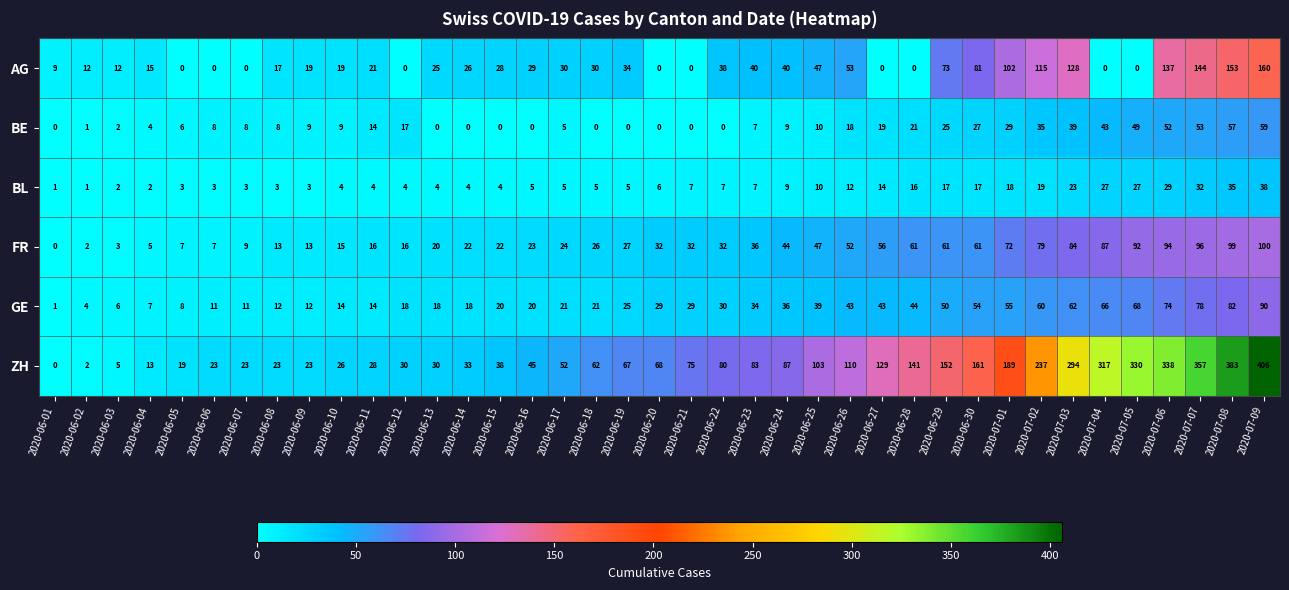

What is the total value across all series at 2020-07-03?

630